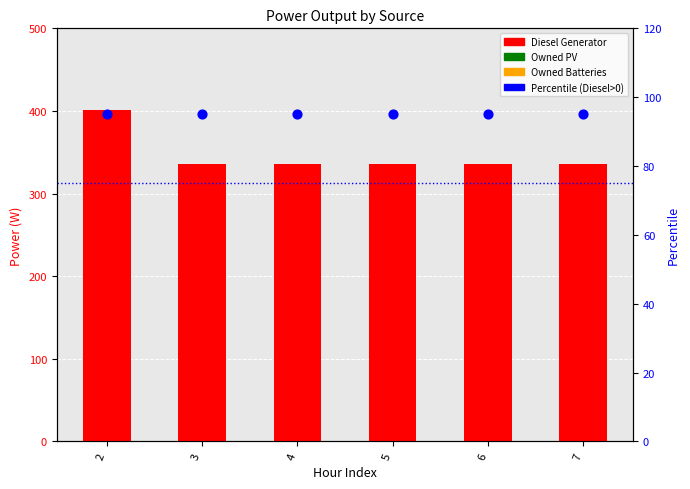

Which series contains the lowest Y value?

Owned PV